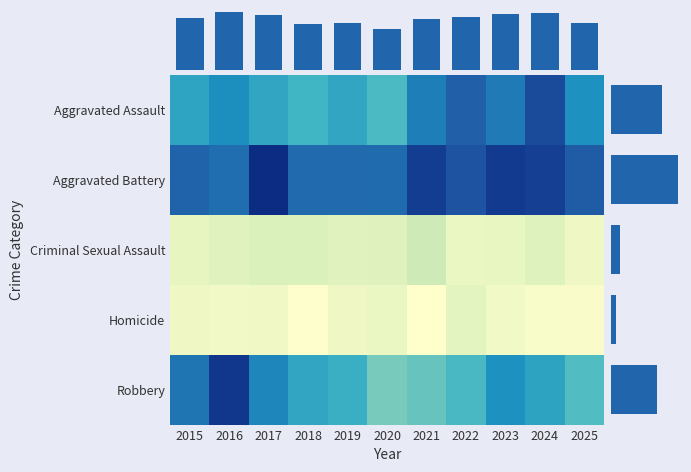

Rank the series by their maximum value, from lowest to highest.

Homicide, Criminal Sexual Assault, Aggravated Assault, Robbery, Aggravated Battery